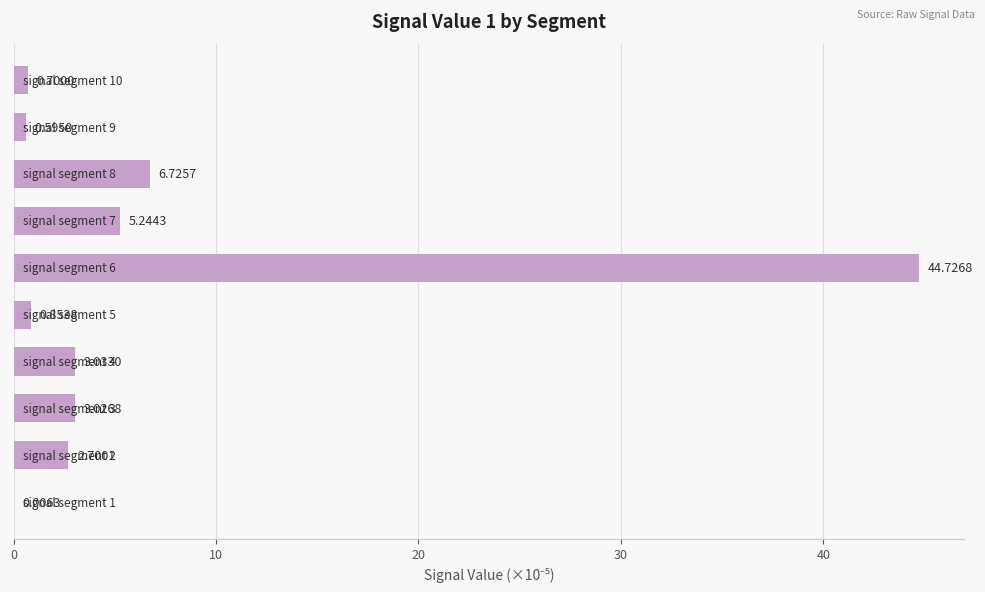

How many categories are shown in the chart?

10